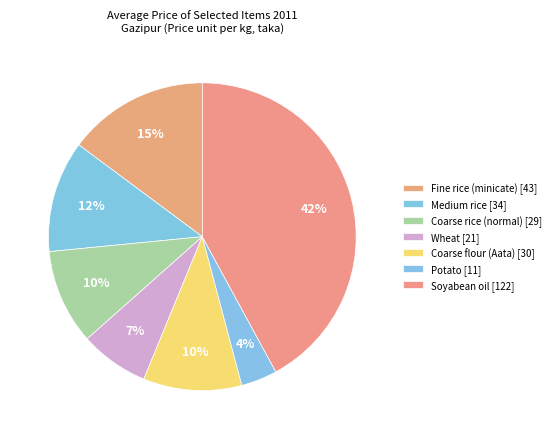

How many segments does this pie chart have?

7